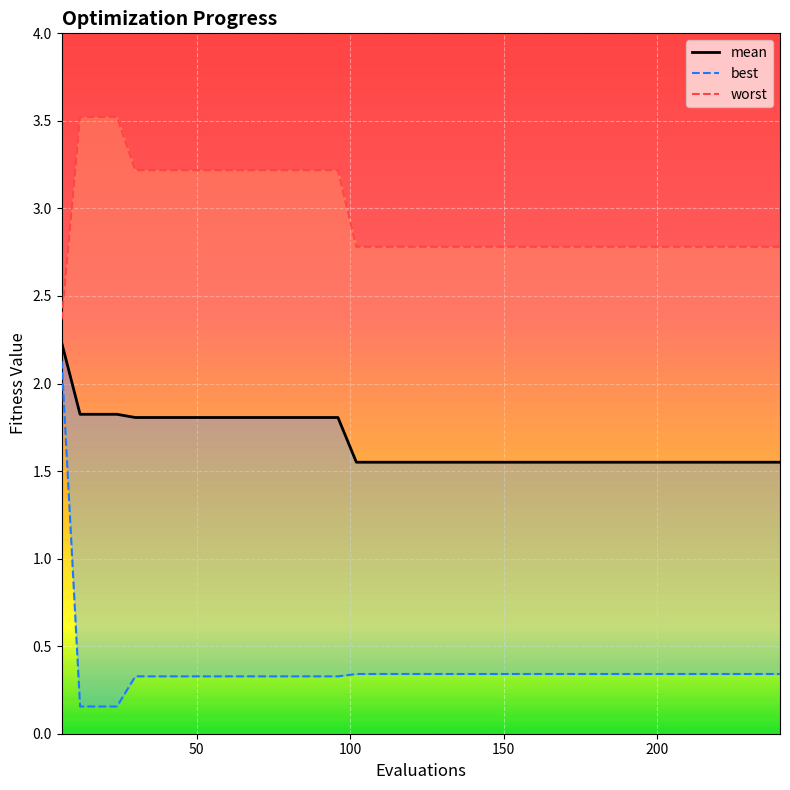

Reading left to right, what are all the values shown in this chart?

mean: 2.2	1.8	1.8	1.8	1.8	1.8	1.8	1.8	1.8	1.8	1.8	1.8	1.8	1.8	1.8	1.8	1.6	1.6	1.6	1.6	1.6	1.6	1.6	1.6	1.6	1.6	1.6	1.6	1.6	1.6	1.6	1.6	1.6	1.6	1.6	1.6	1.6	1.6	1.6	1.6
best: 2.1	0.2	0.2	0.2	0.3	0.3	0.3	0.3	0.3	0.3	0.3	0.3	0.3	0.3	0.3	0.3	0.3	0.3	0.3	0.3	0.3	0.3	0.3	0.3	0.3	0.3	0.3	0.3	0.3	0.3	0.3	0.3	0.3	0.3	0.3	0.3	0.3	0.3	0.3	0.3
worst: 2.4	3.5	3.5	3.5	3.2	3.2	3.2	3.2	3.2	3.2	3.2	3.2	3.2	3.2	3.2	3.2	2.8	2.8	2.8	2.8	2.8	2.8	2.8	2.8	2.8	2.8	2.8	2.8	2.8	2.8	2.8	2.8	2.8	2.8	2.8	2.8	2.8	2.8	2.8	2.8